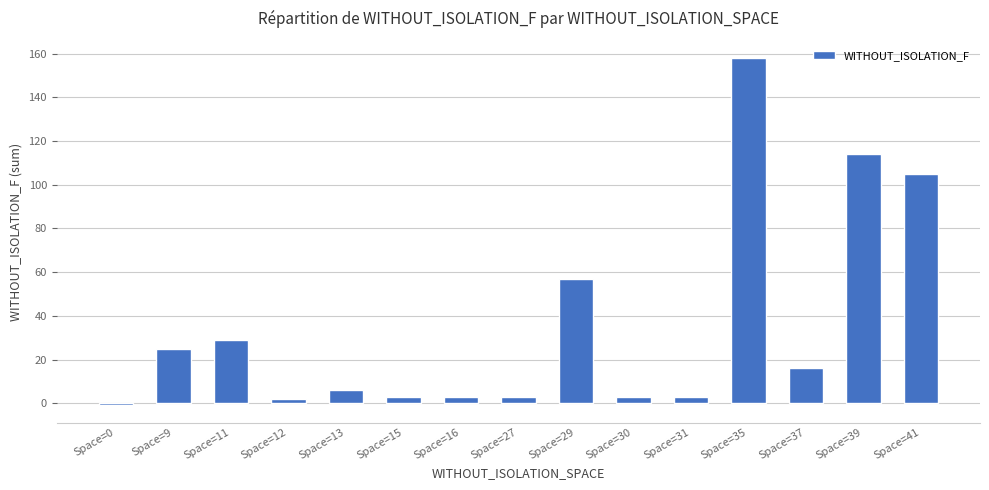

Count the number of categories in the chart.

15